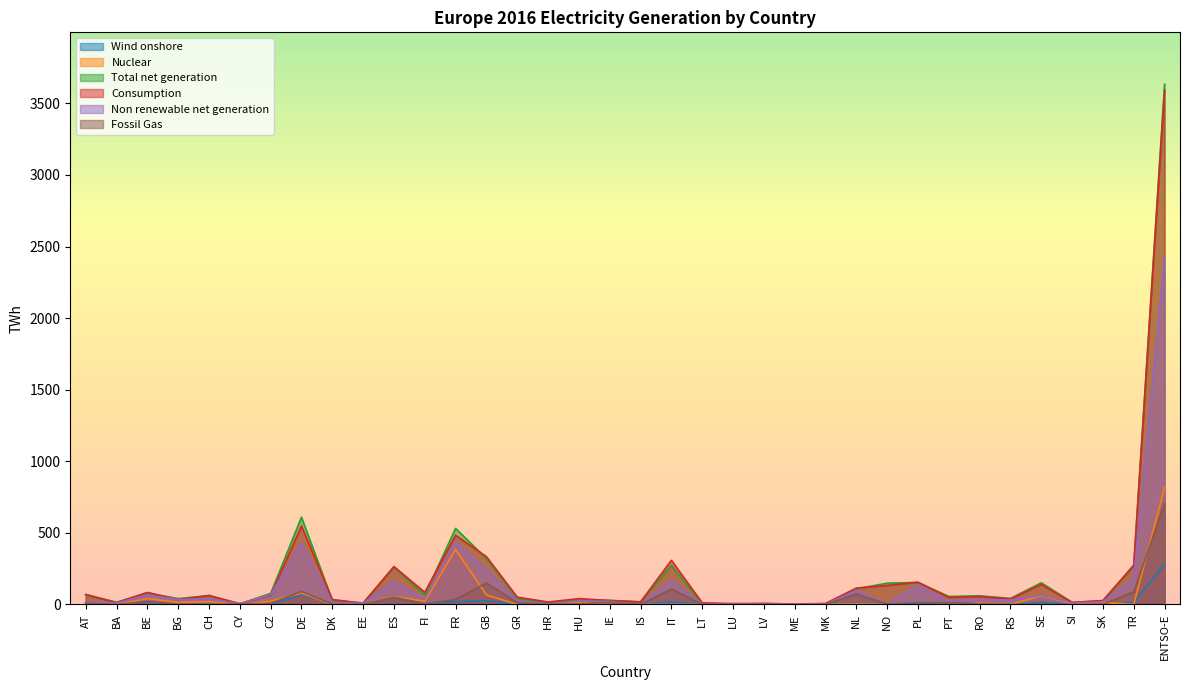

Reading left to right, transcribe all the data shown in this chart.

Wind onshore: 5.2	0.0	2.7	1.4	0.1	0.0	0.5	66.1	8.1	0.6	47.7	3.1	20.7	25.3	4.3	1.0	0.7	6.1	0.0	17.4	1.1	0.1	0.1	0.0	0.1	5.8	2.1	12.2	12.2	6.5	0.0	15.4	0.0	0.0	15.4	282.3
Nuclear: 0.0	0.0	41.3	14.9	20.2	0.0	22.7	80.0	0.0	0.0	56.1	22.3	384.0	66.8	0.0	0.0	15.1	0.0	0.0	0.0	0.0	0.0	0.0	0.0	0.0	3.1	0.0	0.0	0.0	10.4	0.0	60.5	5.4	13.8	0.0	816.6
Total net generation: 67.6	16.2	79.5	41.0	61.6	4.7	77.4	609.6	28.9	10.4	262.2	66.0	531.4	320.3	42.5	11.3	28.1	28.8	18.1	273.8	4.0	2.1	6.3	2.9	5.1	109.6	148.8	154.1	55.9	60.7	42.2	151.5	15.2	25.4	270.2	3633.2
Consumption: 70.3	12.3	84.2	33.7	63.1	4.7	64.9	548.4	34.7	8.4	265.0	85.0	483.1	334.0	51.3	17.3	40.9	27.6	18.1	308.4	11.4	6.5	7.3	3.2	7.1	114.5	133.2	155.3	49.3	55.4	38.8	139.8	13.8	27.7	275.2	3593.9
Non renewable net generation: 17.2	10.6	66.3	34.1	40.3	4.5	68.5	428.3	10.5	9.0	161.4	36.6	436.5	247.2	27.4	3.7	25.1	21.8	0.0	168.2	2.0	1.8	2.9	1.5	3.3	96.7	3.1	132.4	24.8	33.8	31.6	64.6	10.3	18.6	181.5	2426.0
Fossil Gas: 8.4	0.0	20.2	2.1	0.3	4.5	6.3	91.1	2.2	0.0	51.2	3.5	35.1	150.1	12.5	1.3	4.5	14.2	0.0	107.2	0.8	0.3	2.2	0.0	0.6	73.0	3.1	6.3	11.6	4.6	0.1	1.3	0.0	1.5	88.4	704.0